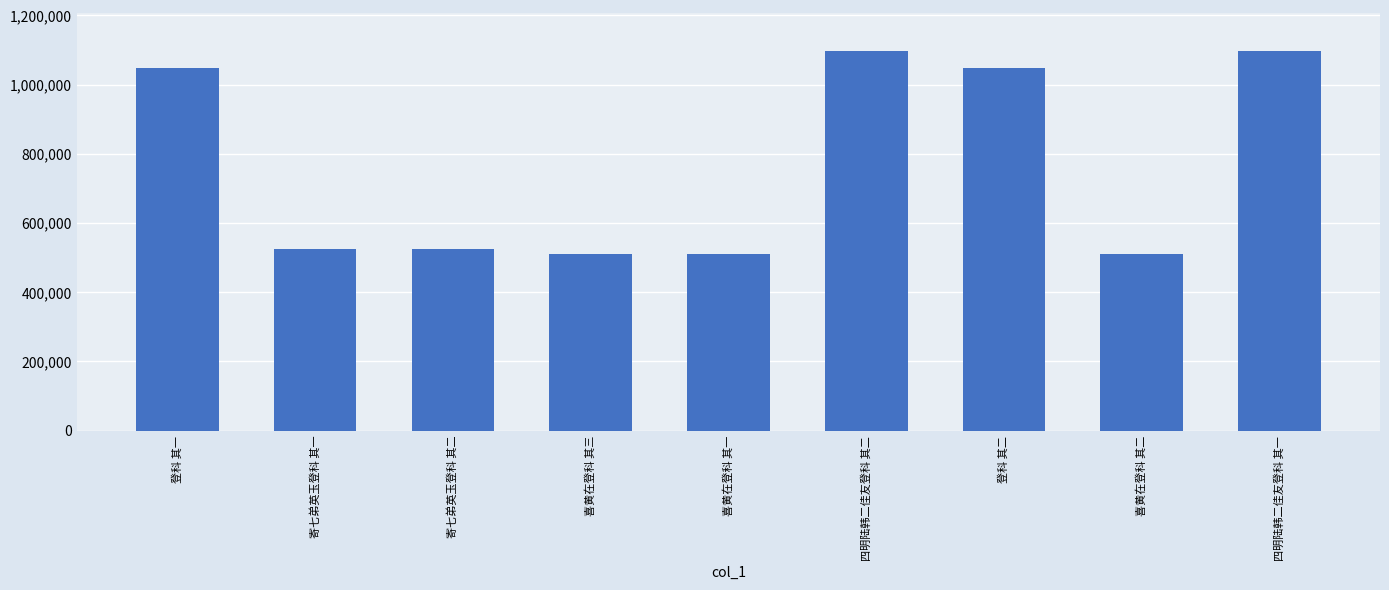

What position from the left is 四明陆韩二佳友登科 其二?

6